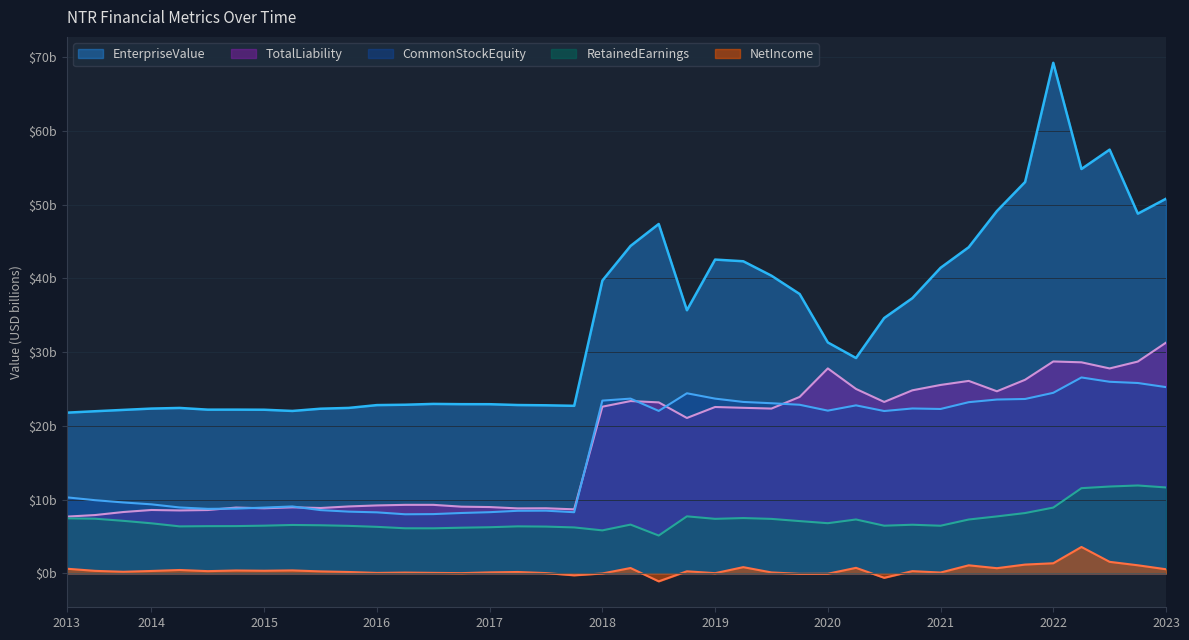

What is the value of the RetainedEarnings point at the 26th from the left?

7.4